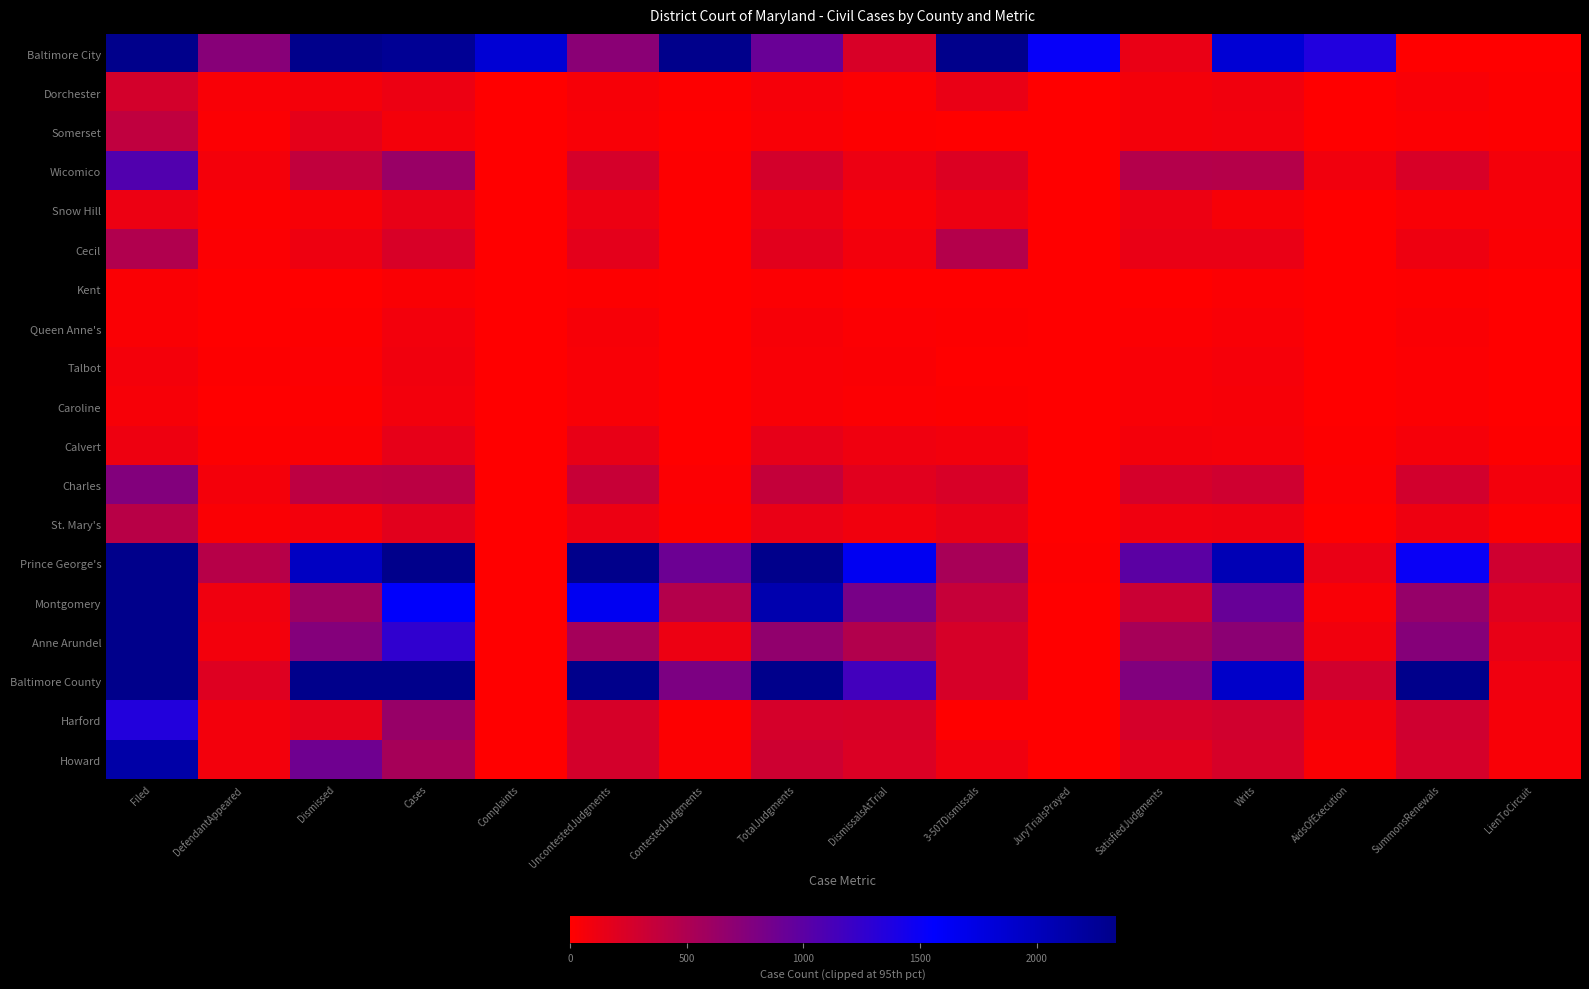

Which has a higher value, Cases or Complaints?

Cases